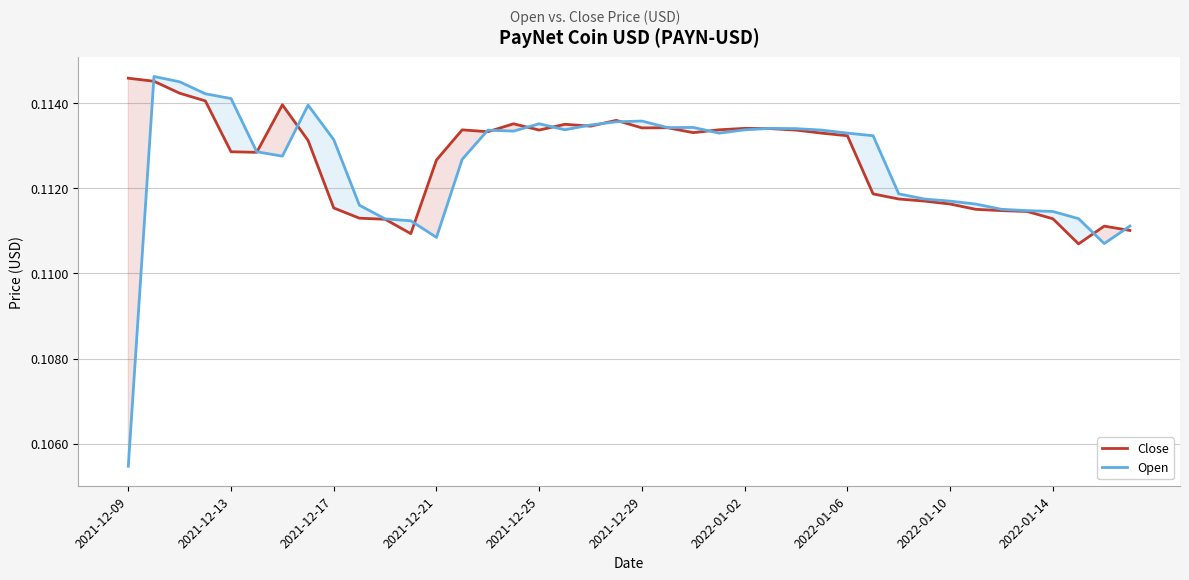

At how many categories does at least one series exceed 0?

40